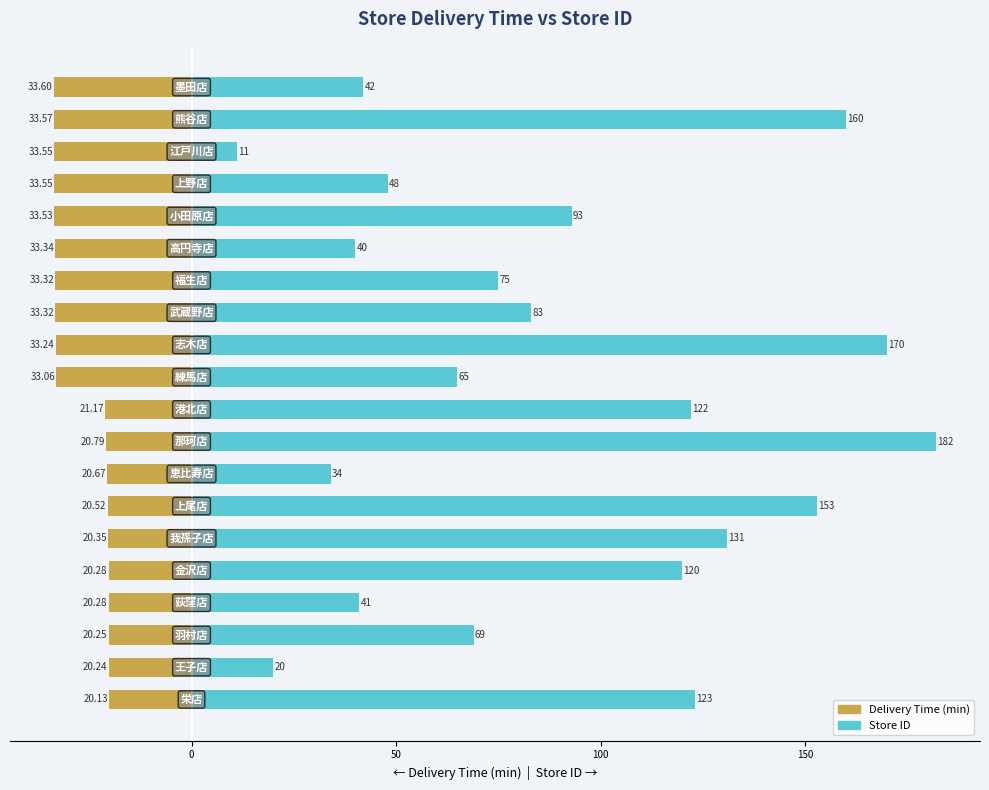

Reading right to left, transcribe all the data shown in this chart.

delta (delivery time min): -33.6	-33.6	-33.5	-33.5	-33.5	-33.3	-33.3	-33.3	-33.2	-33.1	-21.2	-20.8	-20.7	-20.5	-20.4	-20.3	-20.3	-20.2	-20.2	-20.1
store_id: 42.0	160.0	11.0	48.0	93.0	40.0	75.0	83.0	170.0	65.0	122.0	182.0	34.0	153.0	131.0	120.0	41.0	69.0	20.0	123.0